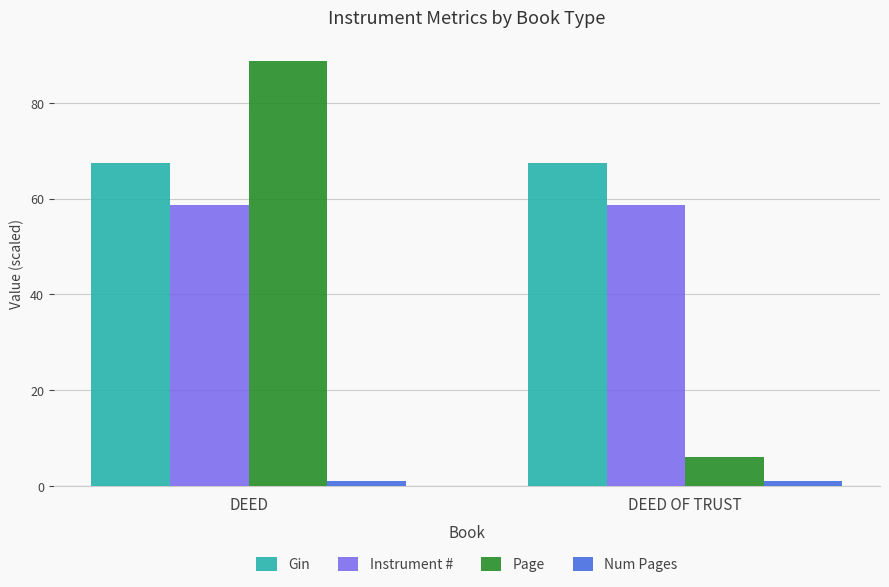

What is the label of the 1st bar from the left?

DEED